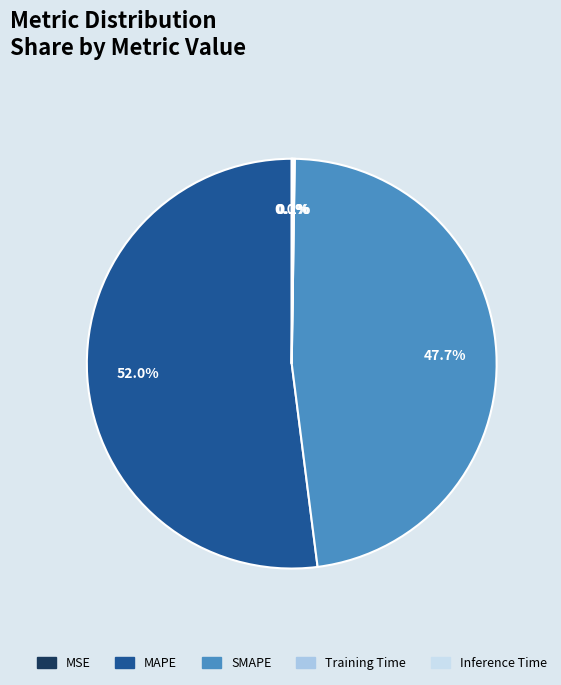

What portion of the pie excludes SMAPE?

52.3%